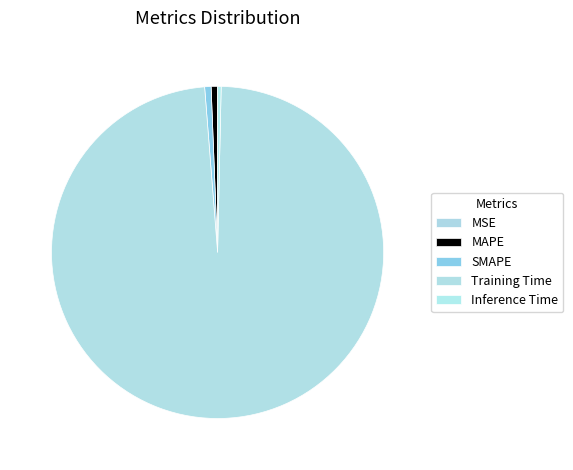

To the nearest percent, what percentage of the pie is MAPE?

1%